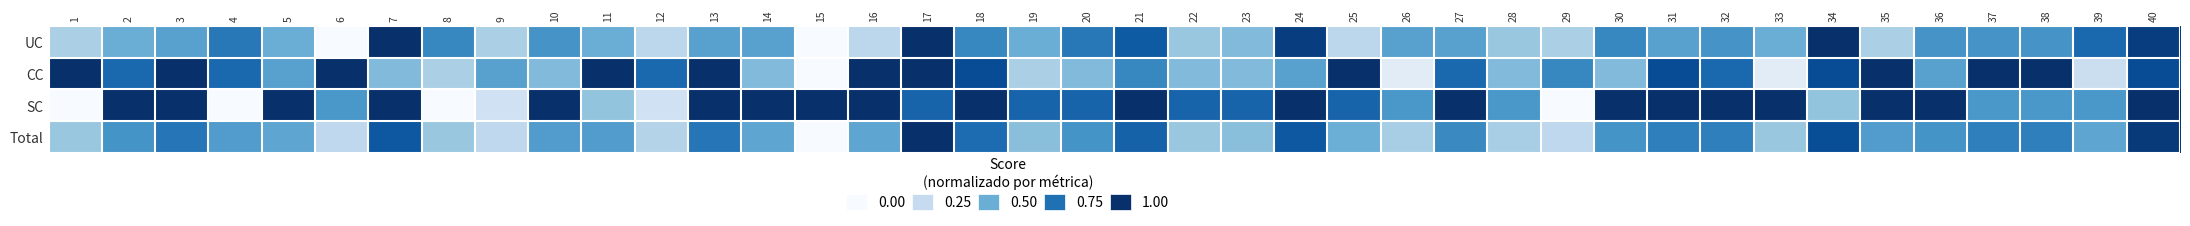

How many data points does each series have?

40